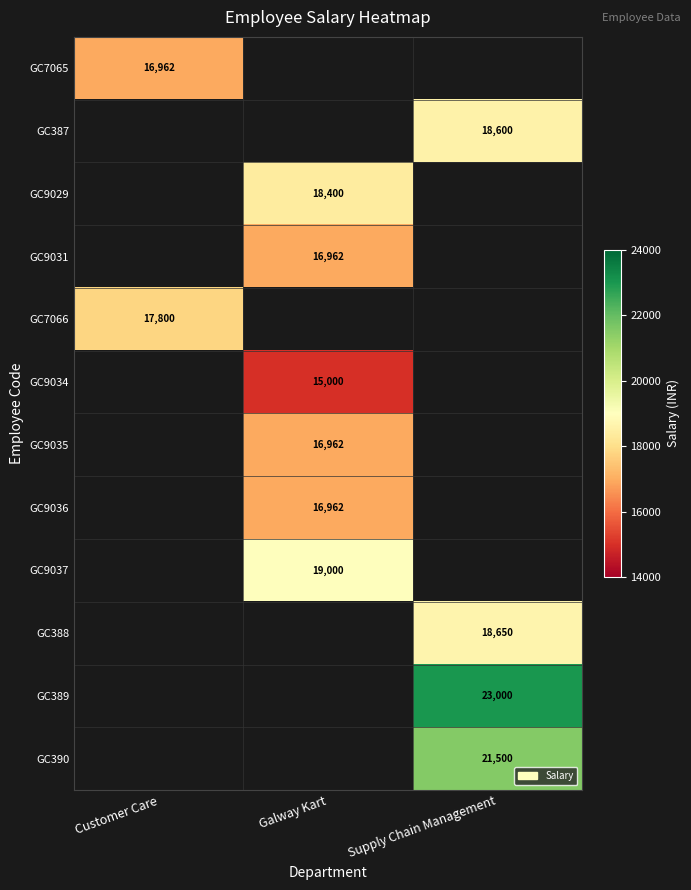

True or false: GC9034 has a value of 8585 at Galway Kart.

False